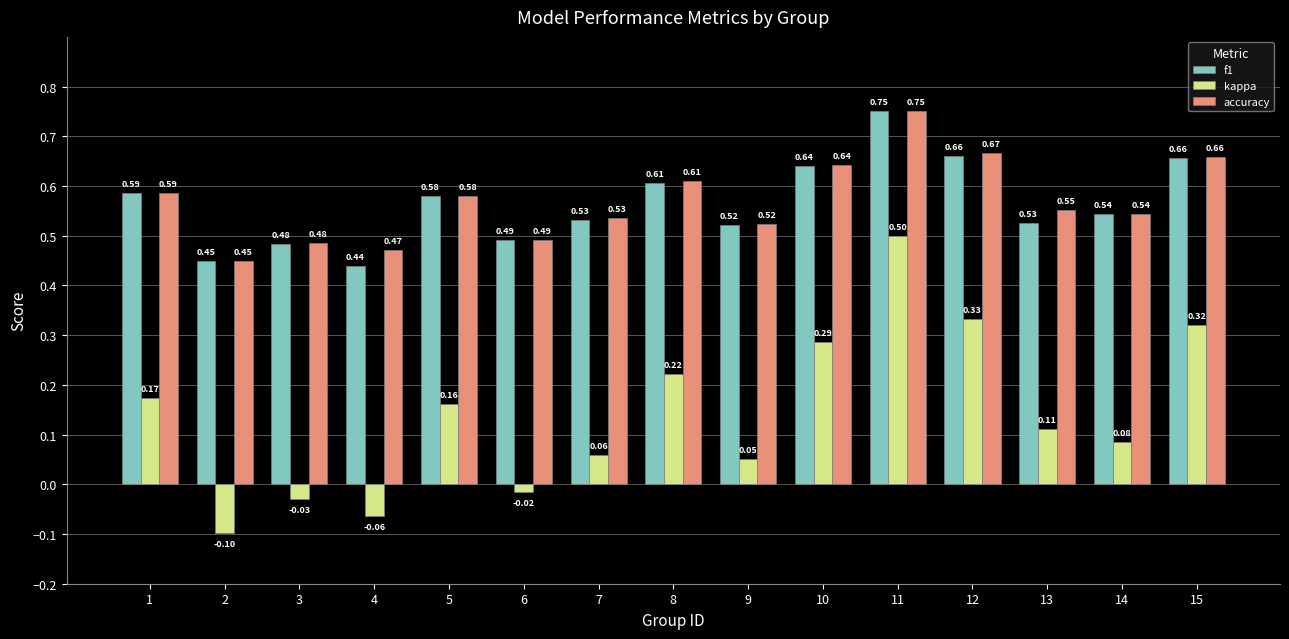

What is the total value across all series at 7?

1.1